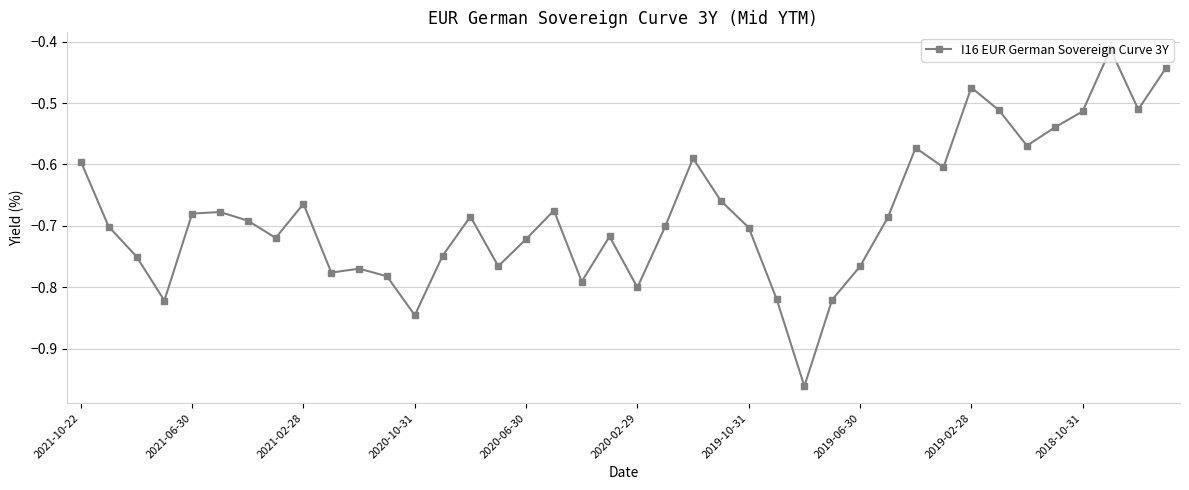

What is the sum of all values?

-27.2